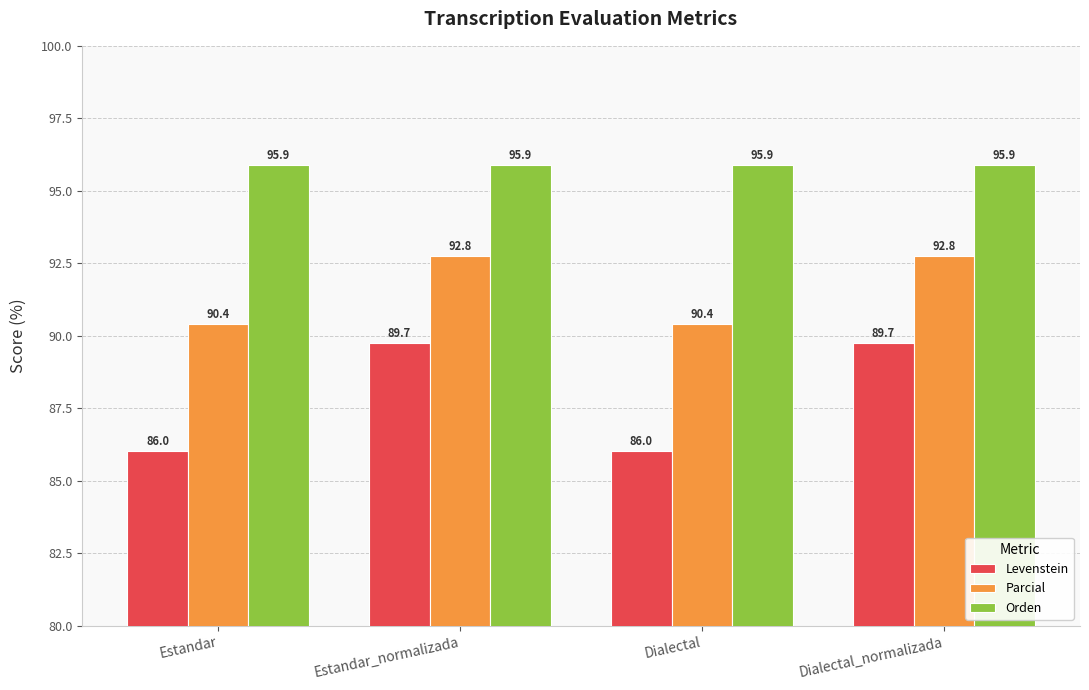

What is the greatest value displayed?

95.9